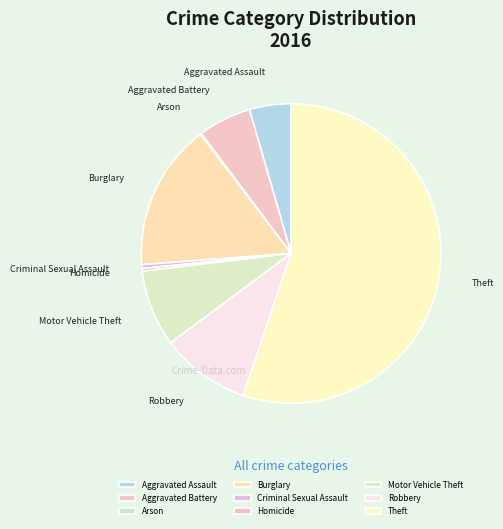

The Motor Vehicle Theft slice represents 8% of the pie. True or false?

True